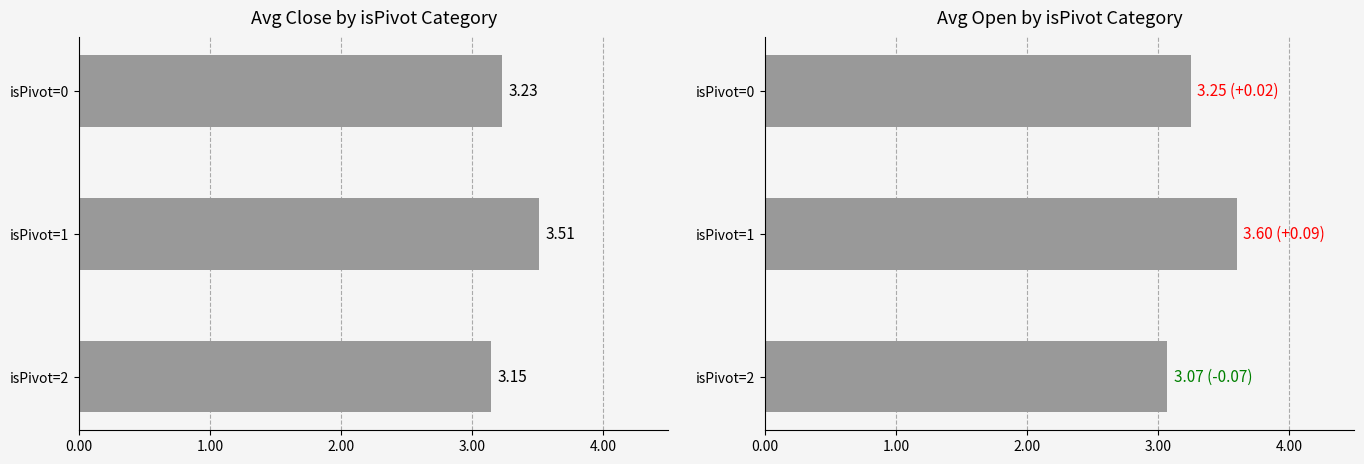

Is the value of Avg Close at isPivot=1 greater than the value of Avg Open at isPivot=1?

No